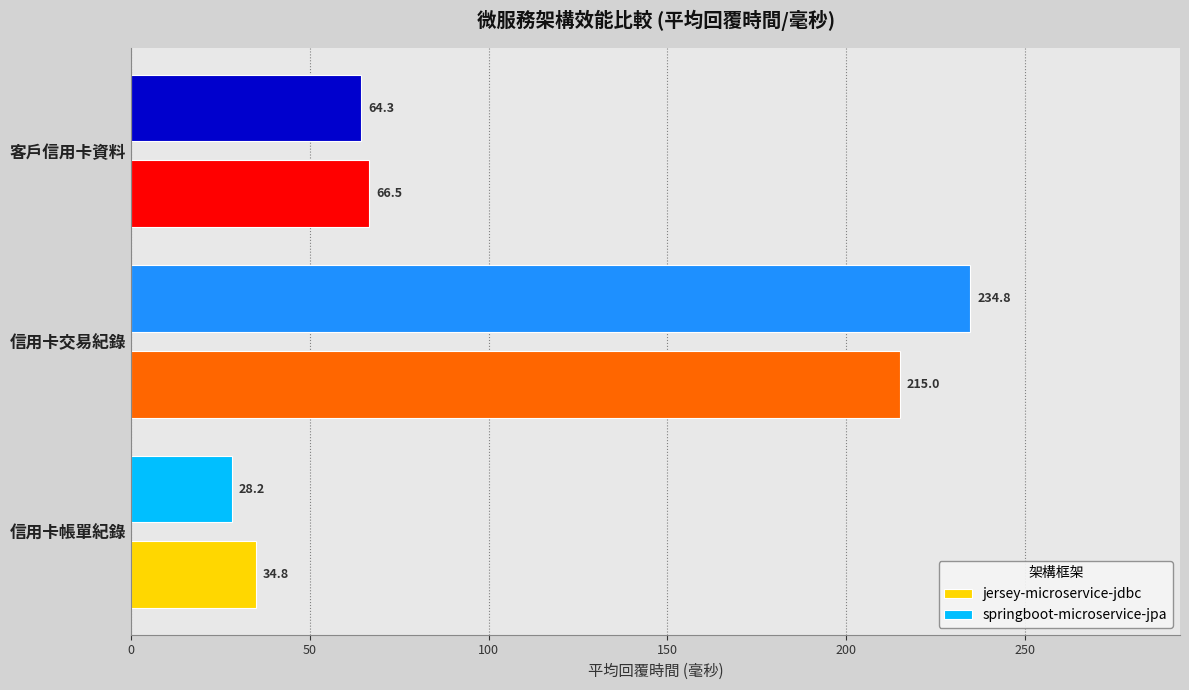

Rank the categories by jersey-microservice-jdbc value from highest to lowest.

信用卡交易紀錄, 客戶信用卡資料, 信用卡帳單紀錄